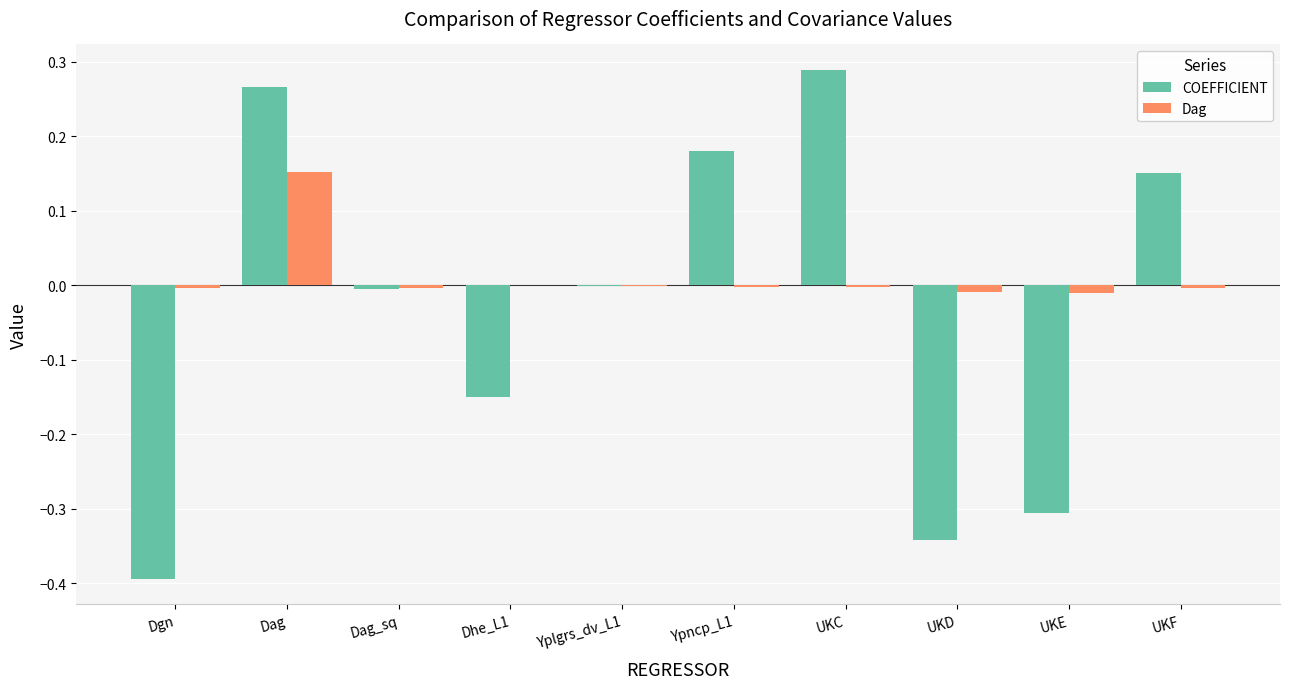

How many series are shown in this chart?

2